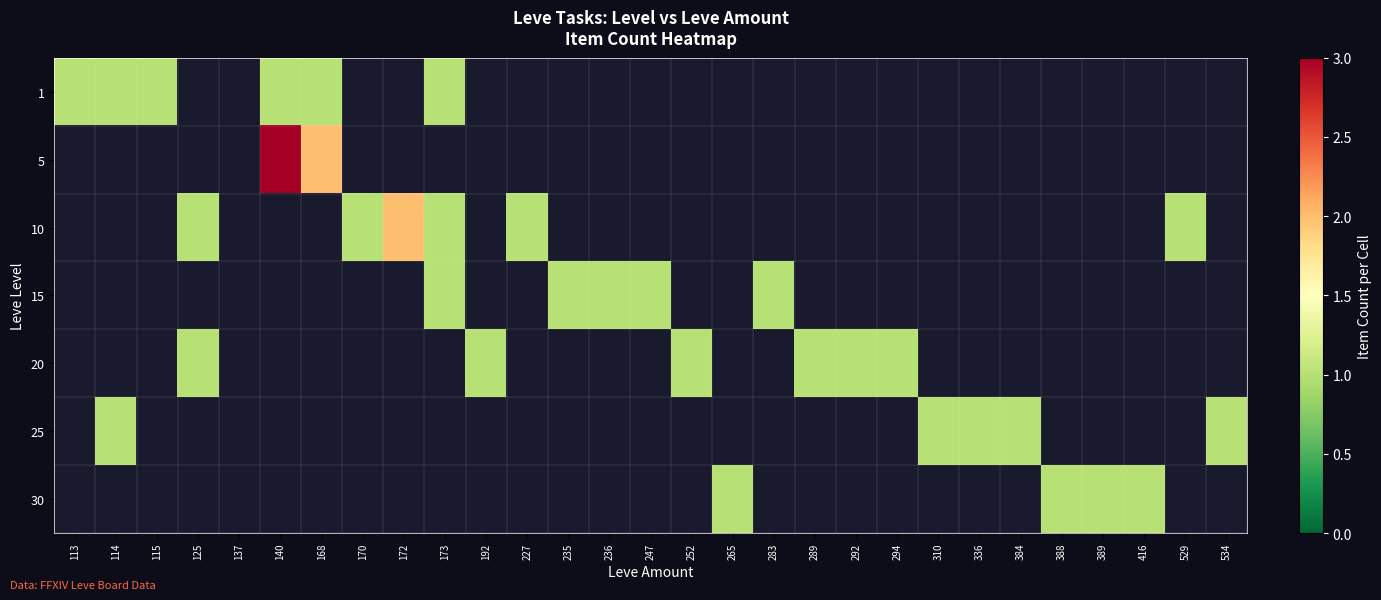

Between 170 and 125, which is larger?

125